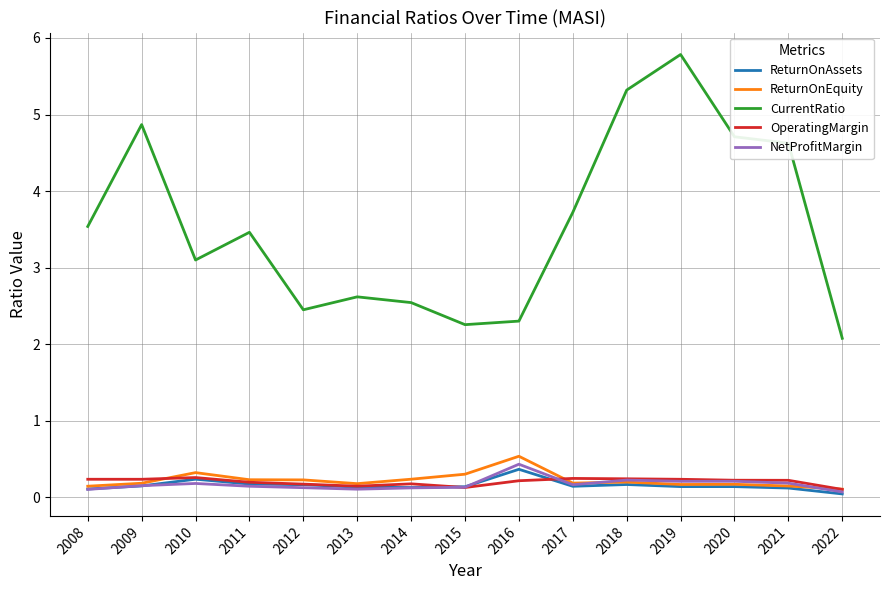

The ReturnOnEquity series shows 0.2 at 2012. True or false?

True